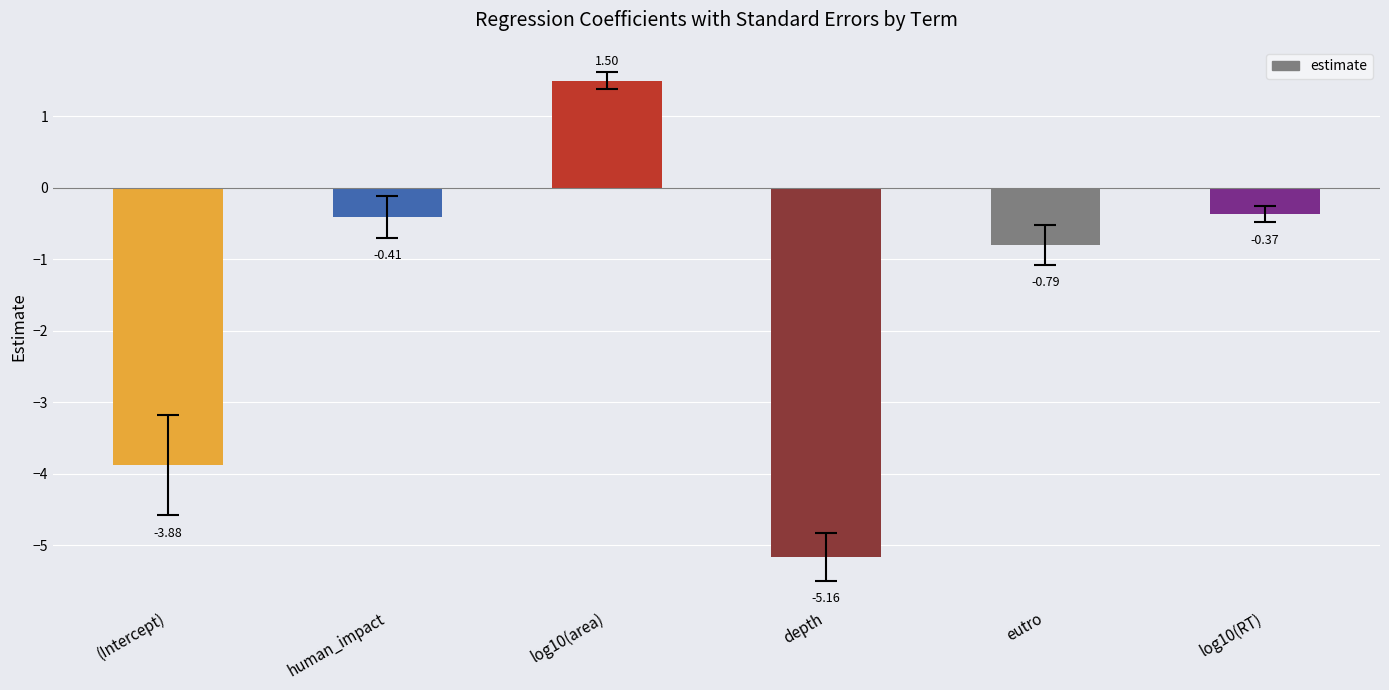

Is it true that the value at (Intercept) is -3.9?

True